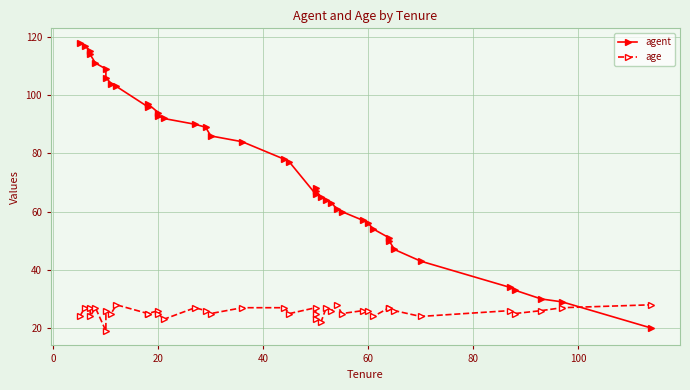

Is this an area chart (filled region under the line)?

No